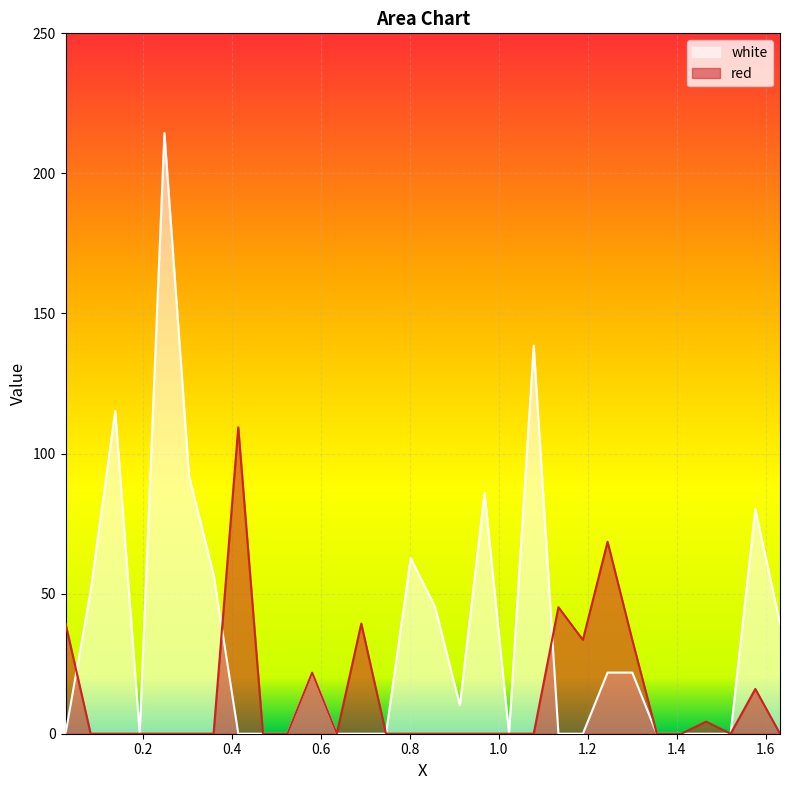

True or false: red and white intersect in this chart.

True